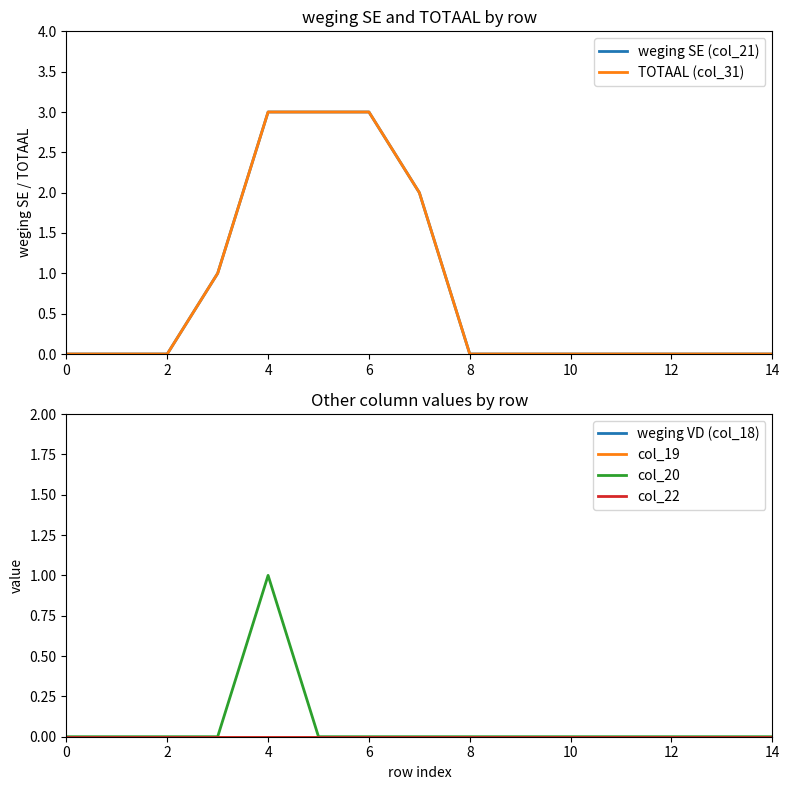

Is the value of col_19 at 8 greater than the value of col_22 at 8?

No